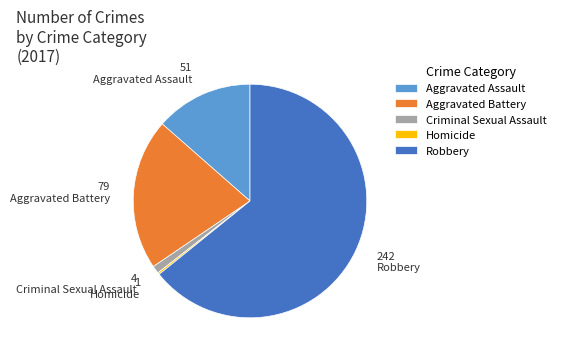

Is it true that Aggravated Assault is 14% of the pie?

True